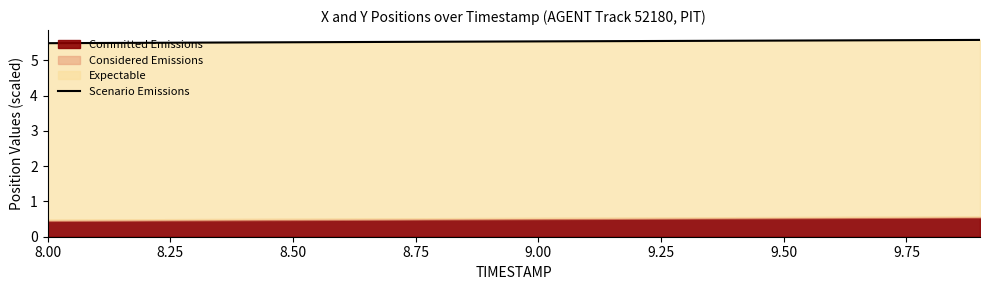

How many categories are shown in the chart?

20